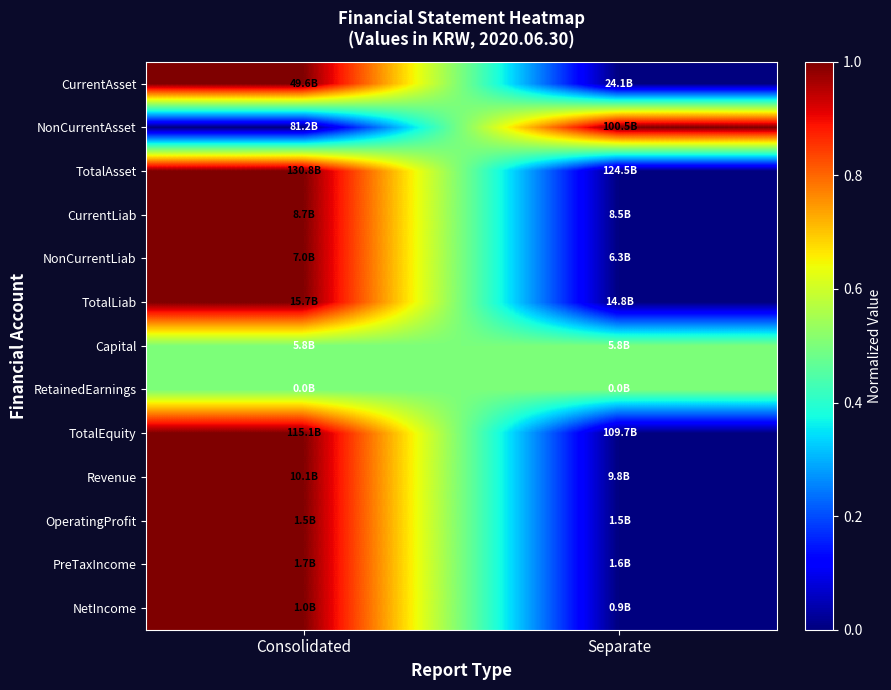

Reading left to right, extract all data points from this chart.

CurrentAsset: Consolidated=1.0	Separate=0.0
NonCurrentAsset: Consolidated=0.0	Separate=1.0
TotalAsset: Consolidated=1.0	Separate=0.0
CurrentLiab: Consolidated=1.0	Separate=0.0
NonCurrentLiab: Consolidated=1.0	Separate=0.0
TotalLiab: Consolidated=1.0	Separate=0.0
Capital: Consolidated=0.5	Separate=0.5
RetainedEarnings: Consolidated=0.5	Separate=0.5
TotalEquity: Consolidated=1.0	Separate=0.0
Revenue: Consolidated=1.0	Separate=0.0
OperatingProfit: Consolidated=1.0	Separate=0.0
PreTaxIncome: Consolidated=1.0	Separate=0.0
NetIncome: Consolidated=1.0	Separate=0.0